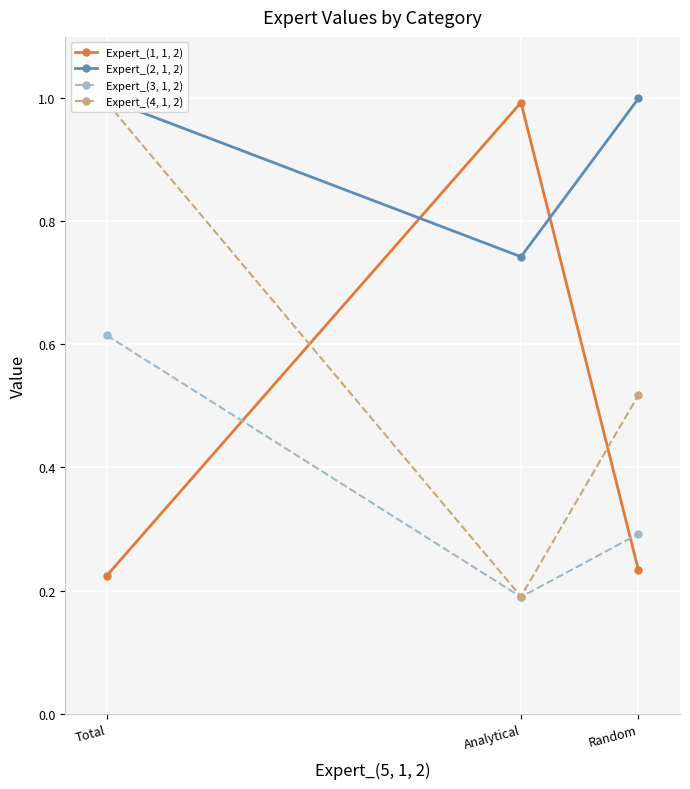

Is it true that Expert_(1, 1, 2) equals 0.1 at Total?

False